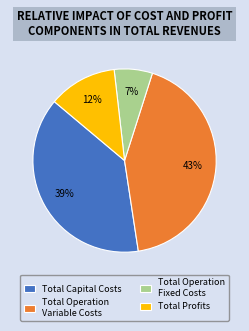

Combined, do Total Operation Variable Costs and Total Capital Costs account for over 50%?

Yes